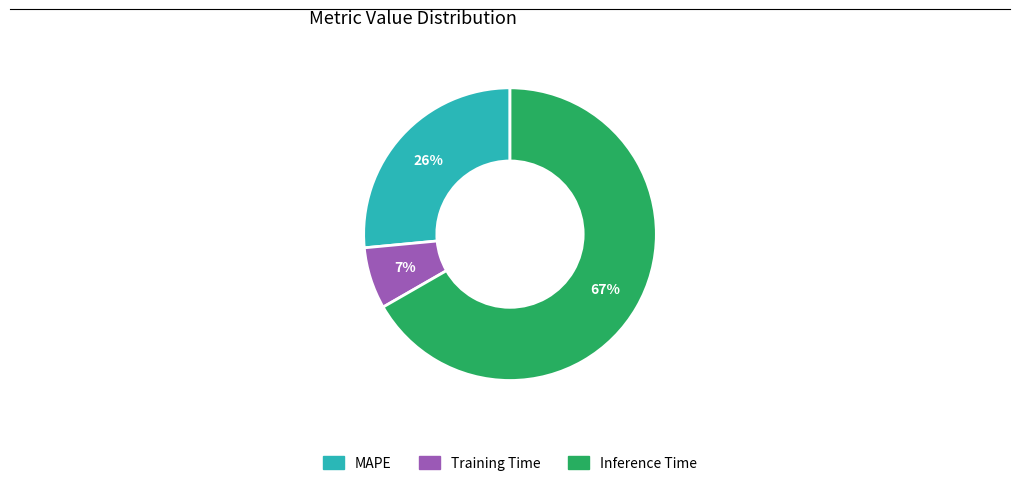

What is the ratio of the value at Training Time to the value at Inference Time?

0.1